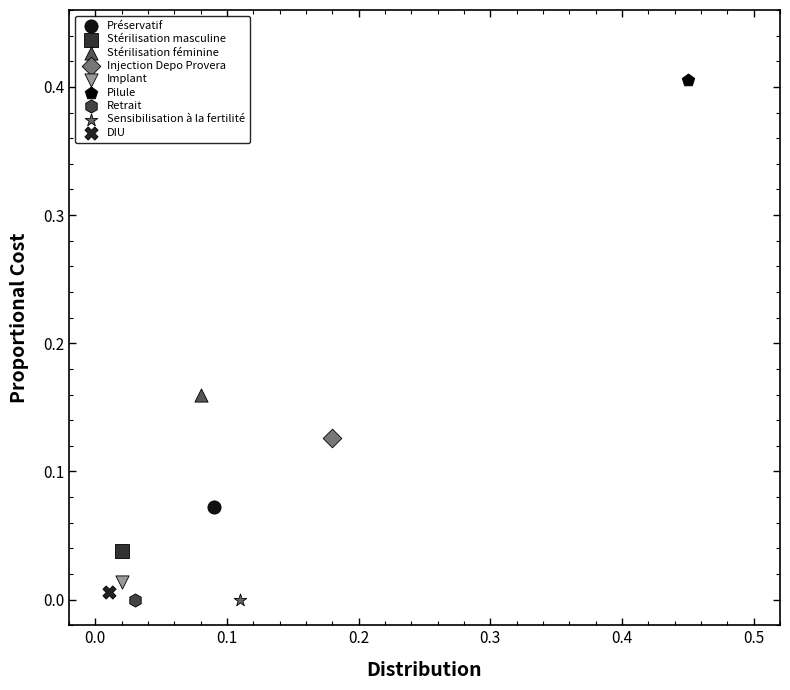

Which series contains the highest Y value?

Pilule